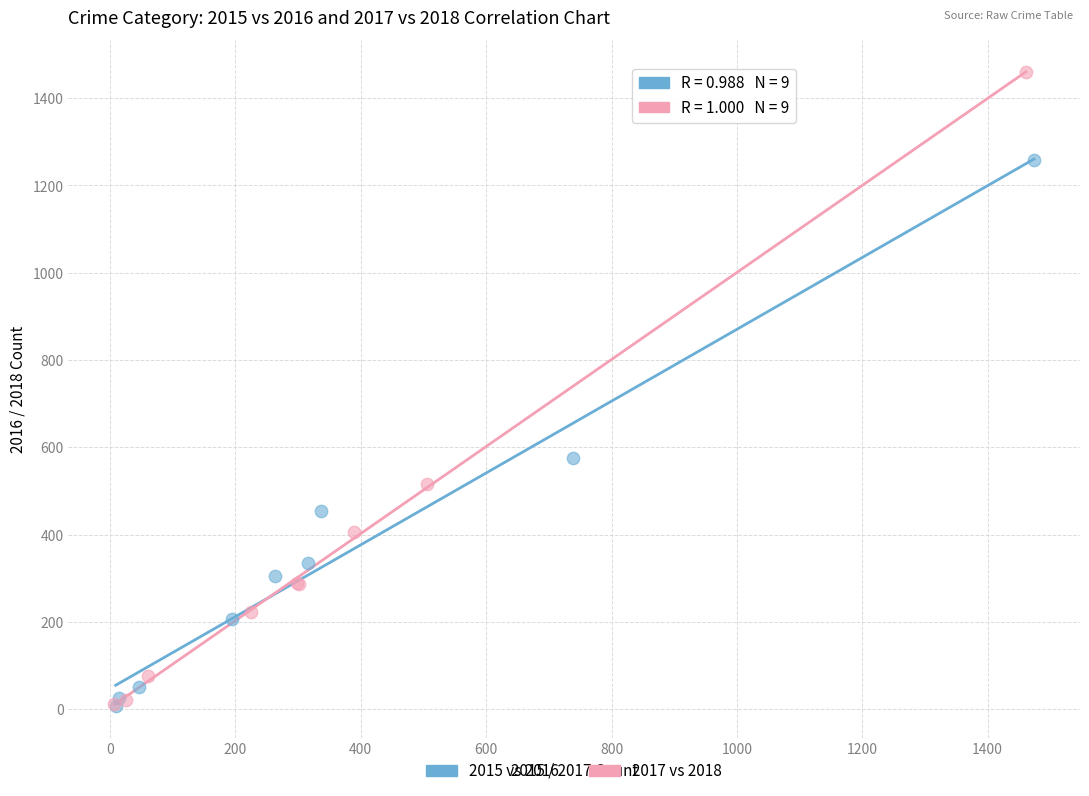

Which series has the largest Y range (max minus min)?

2017 vs 2018